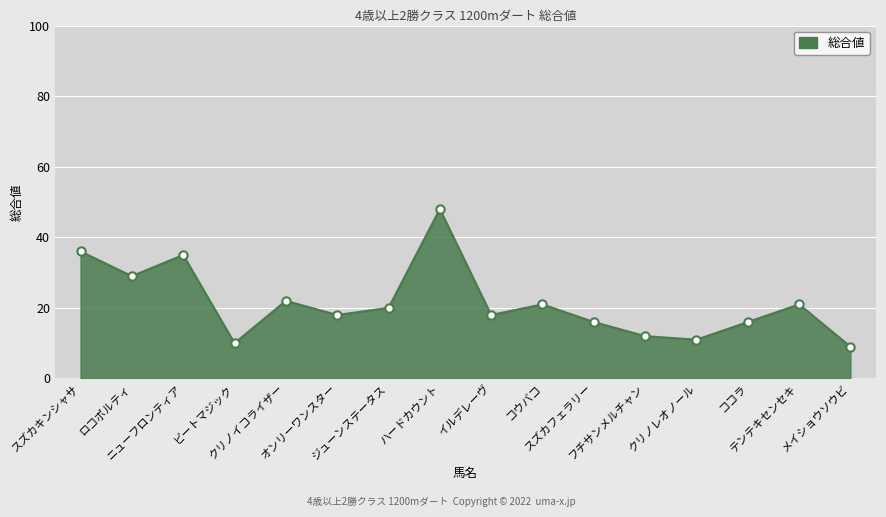

Where does the data first go above 20?

スズカキンシャサ